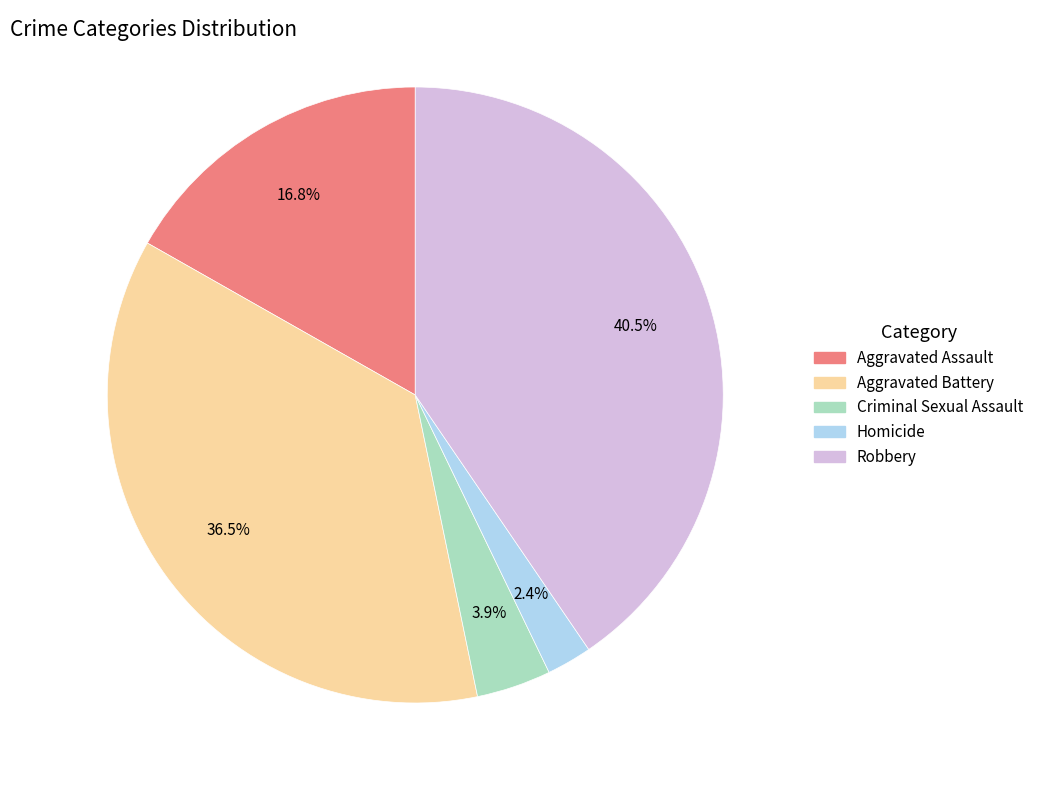

To the nearest percent, what is the difference between the largest and smallest slice percentages?

38%